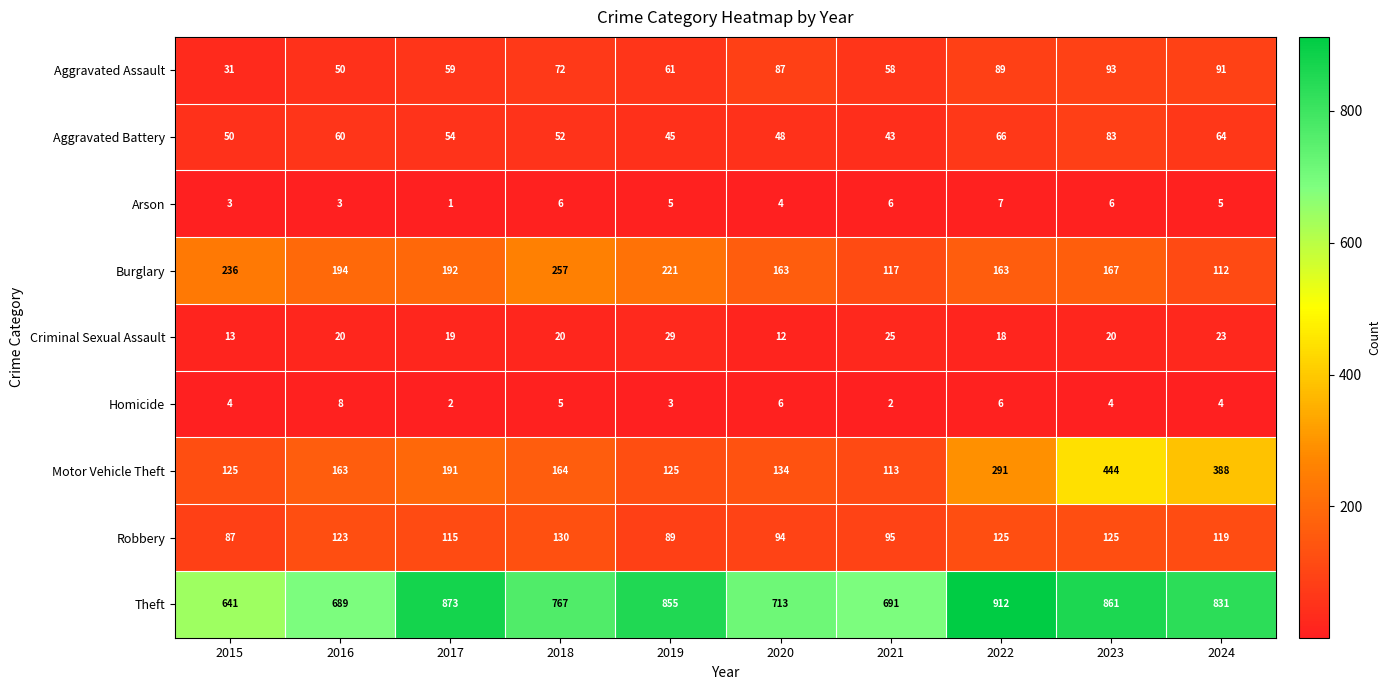

Count the number of categories in the chart.

10